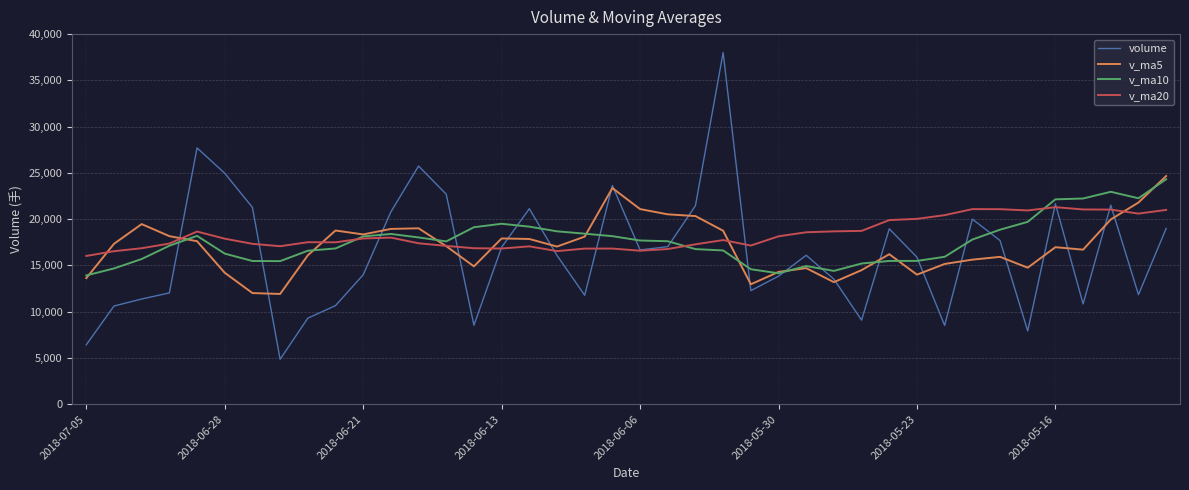

What is the greatest value displayed?

38008.6